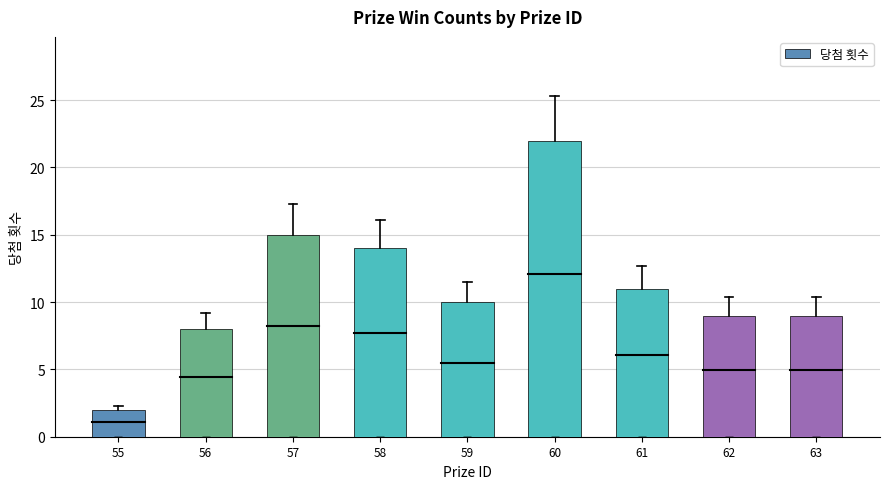

At which category does the chart reach its peak across all series?

60